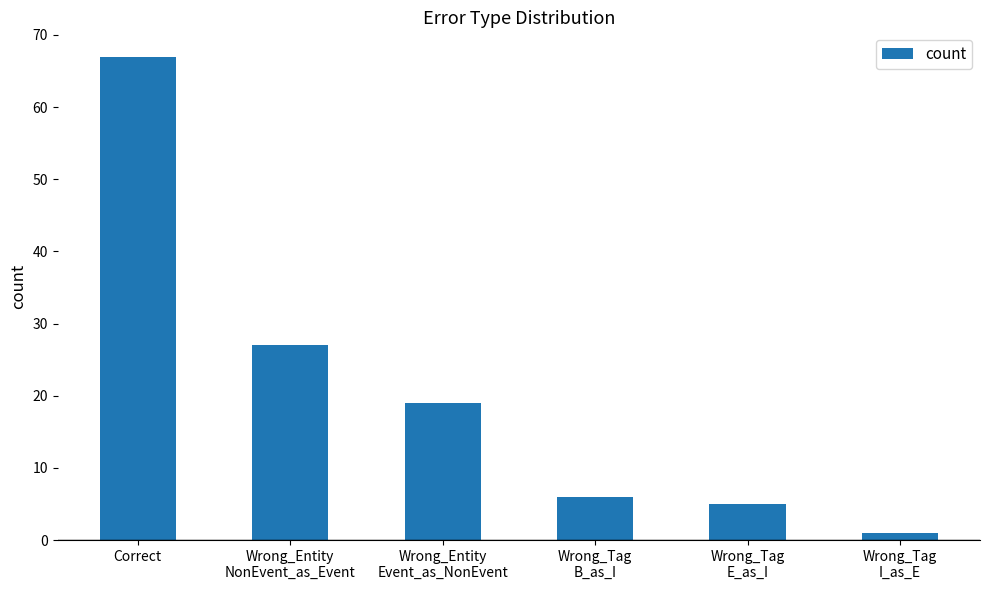

What is the average value?

21